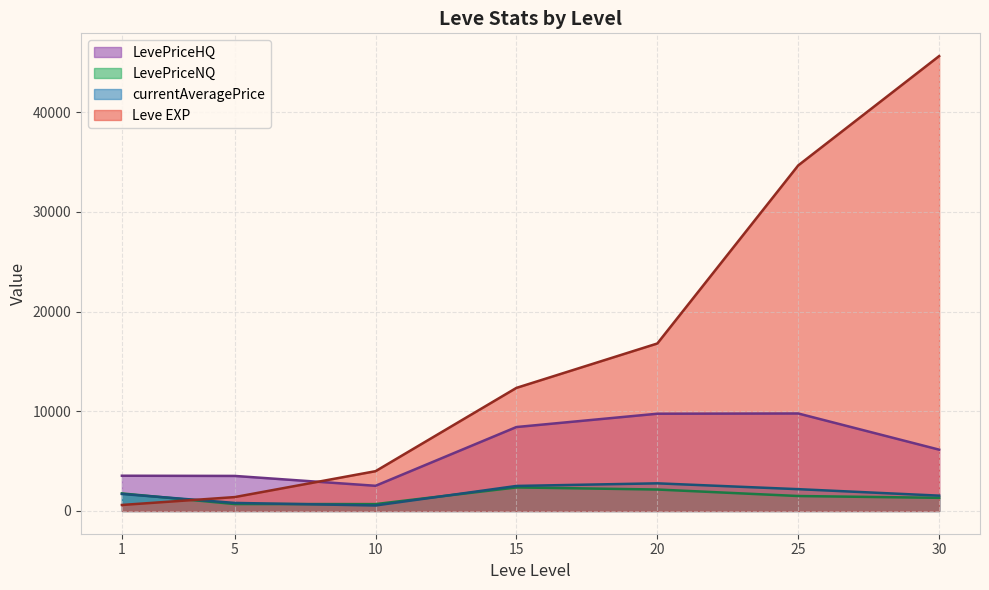

True or false: LevePriceHQ has a value of 2466 at 20.

False